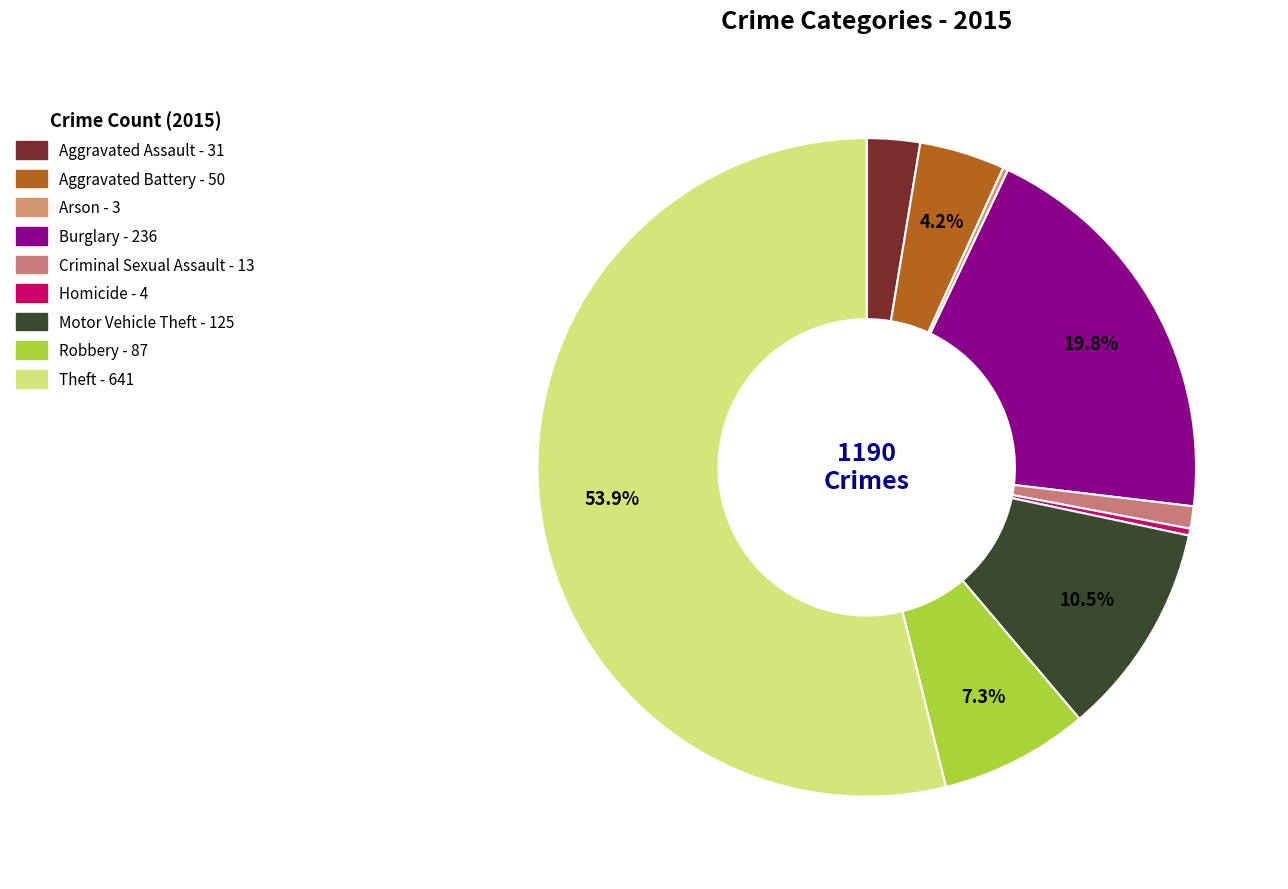

Between Burglary and Motor Vehicle Theft, which is larger?

Burglary